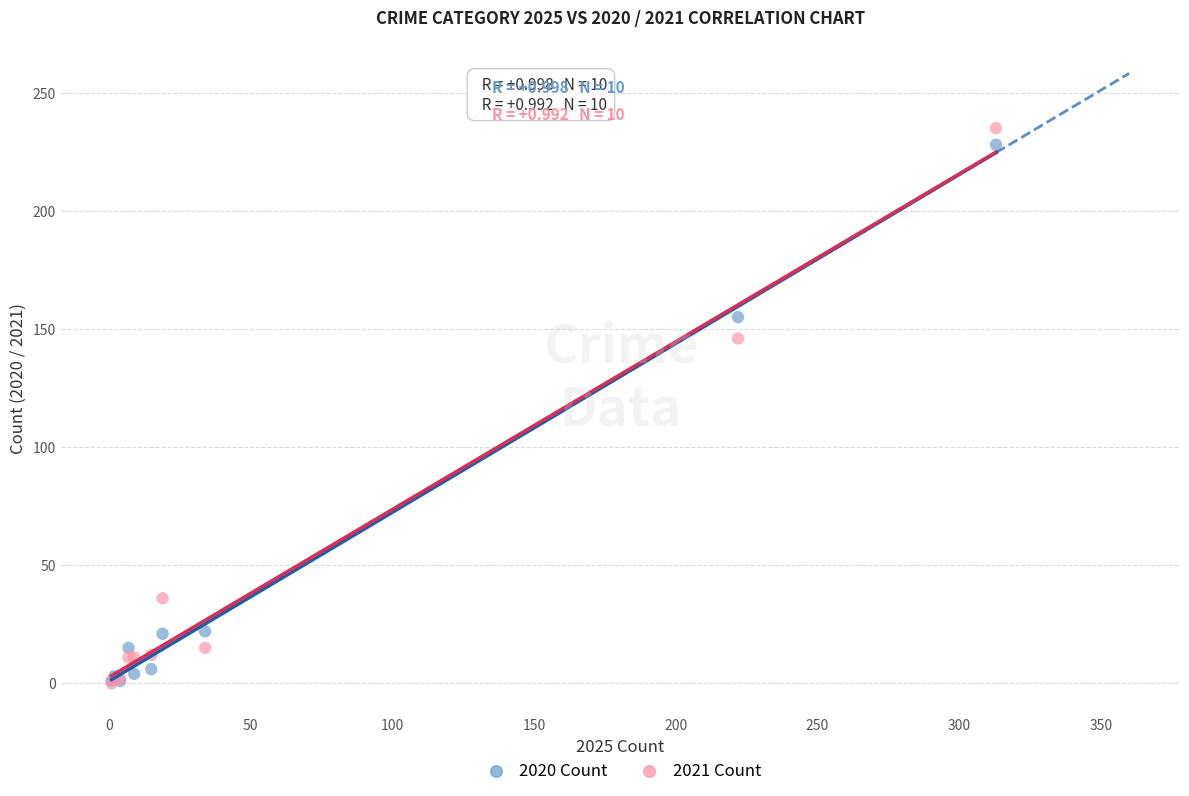

Which series has the widest spread of Y values?

2021 Count